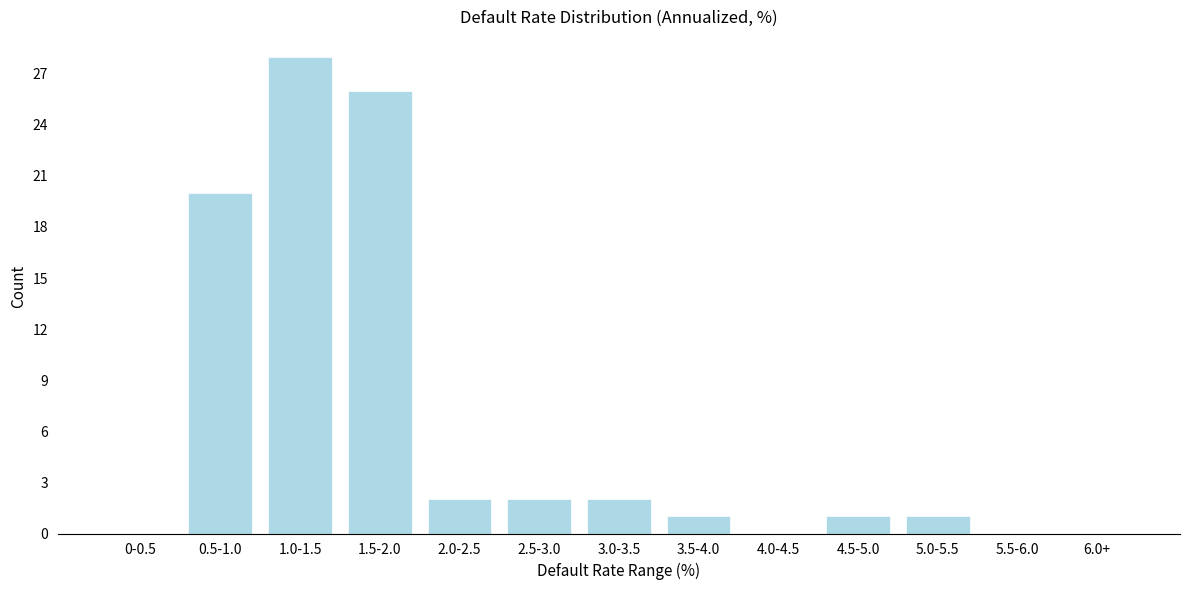

Reading left to right, extract all data points from this chart.

0-0.5=0	0.5-1.0=20	1.0-1.5=28	1.5-2.0=26	2.0-2.5=2	2.5-3.0=2	3.0-3.5=2	3.5-4.0=1	4.0-4.5=0	4.5-5.0=1	5.0-5.5=1	5.5-6.0=0	6.0+=0